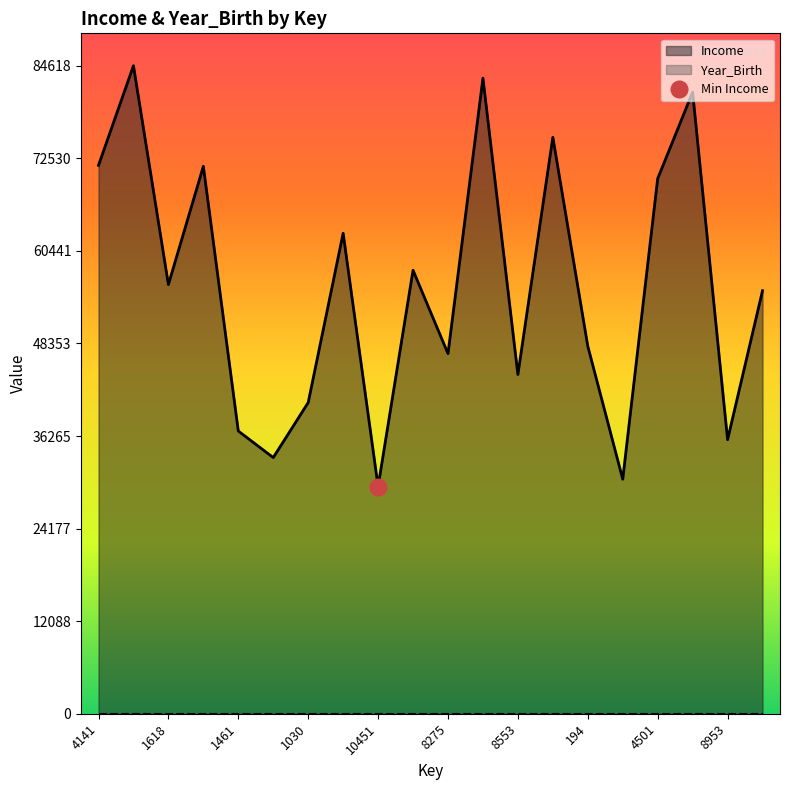

What is the label of the 18th point from the right?

1618